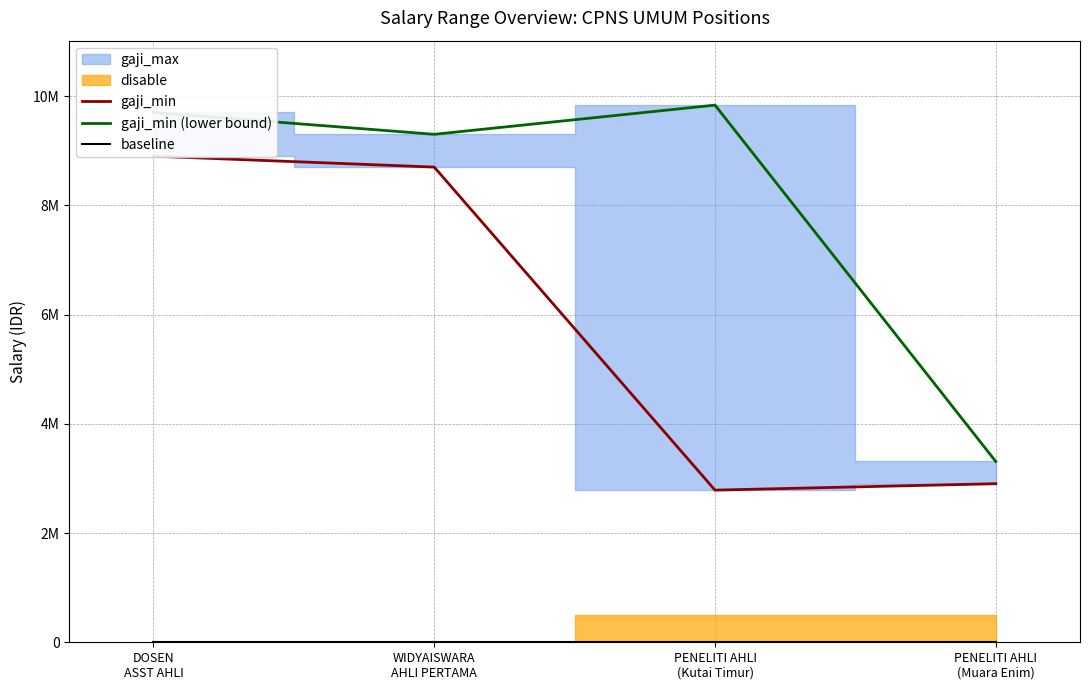

The gaji_min (lower bound) series shows 9300000 at WIDYAISWARA
AHLI PERTAMA. True or false?

True